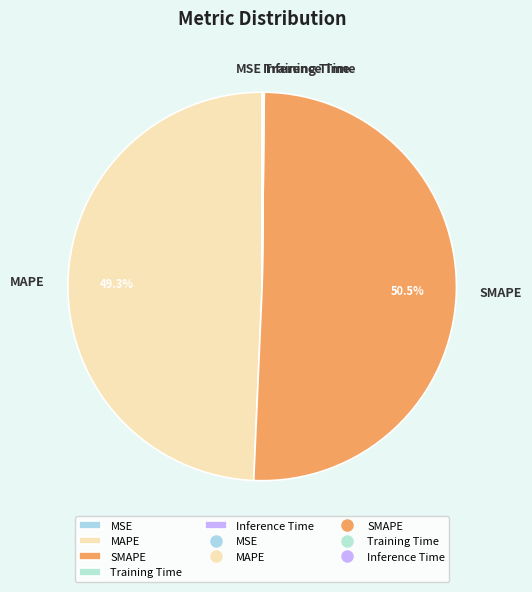

Does any single category account for the majority?

Yes